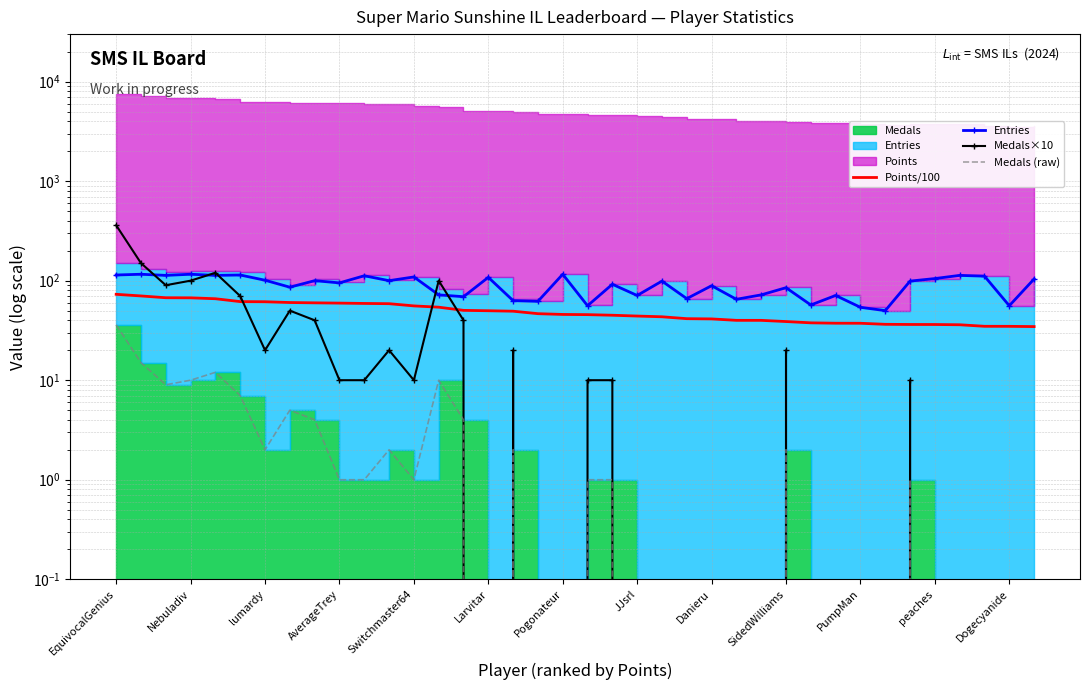

The value of Medals (raw) at peaches is 2.7. True or false?

False